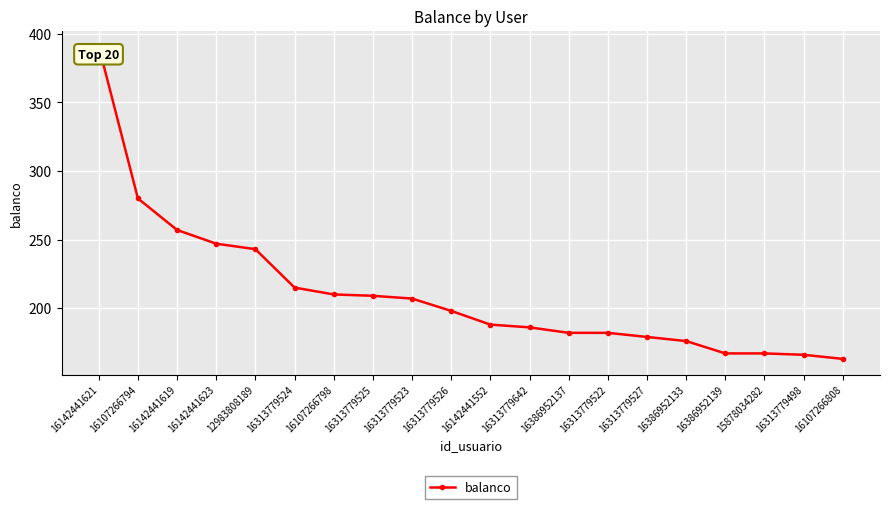

Which has a higher value, 16107266798 or 16386952133?

16107266798